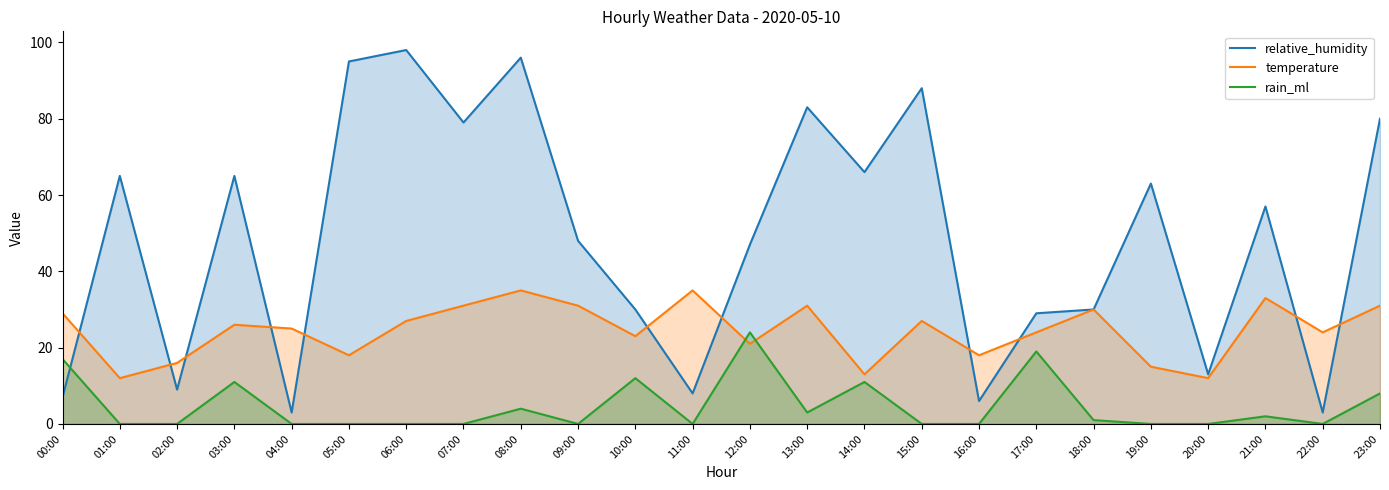

Which series ends up on top after the final intersection of temperature and rain_ml?

temperature